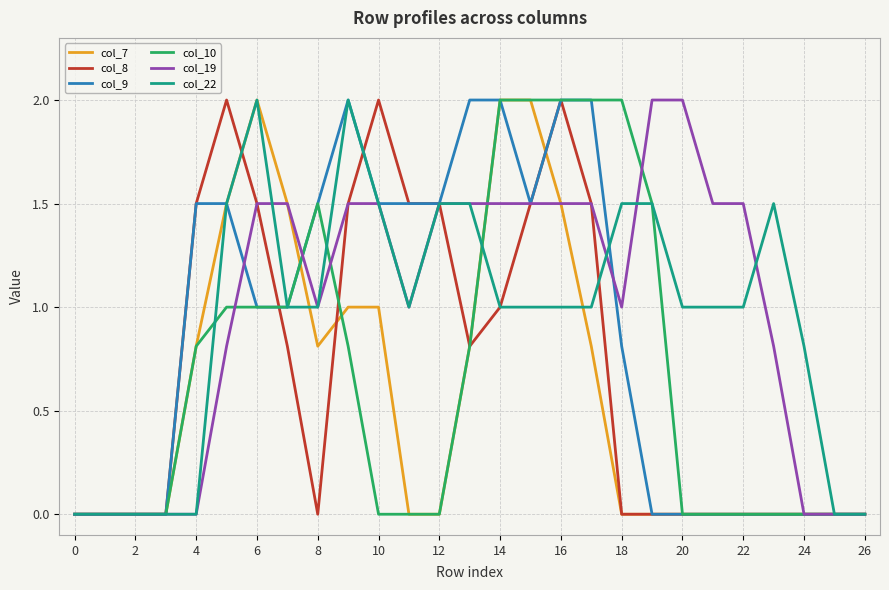

What is the maximum value for col_19?

2.0